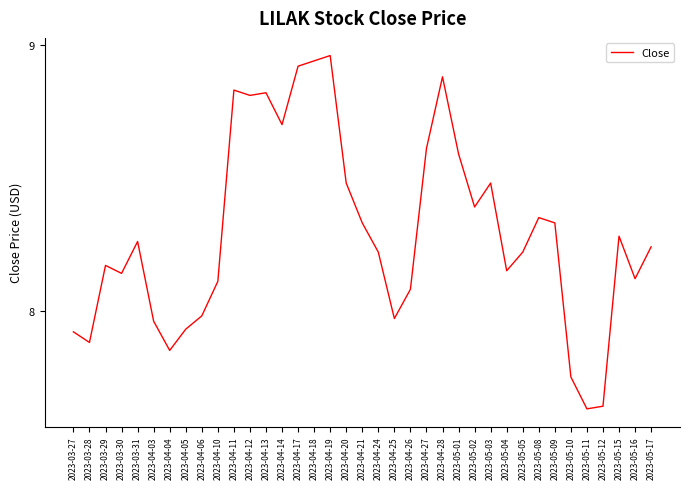

Where does the data first go above 8?

2023-03-29